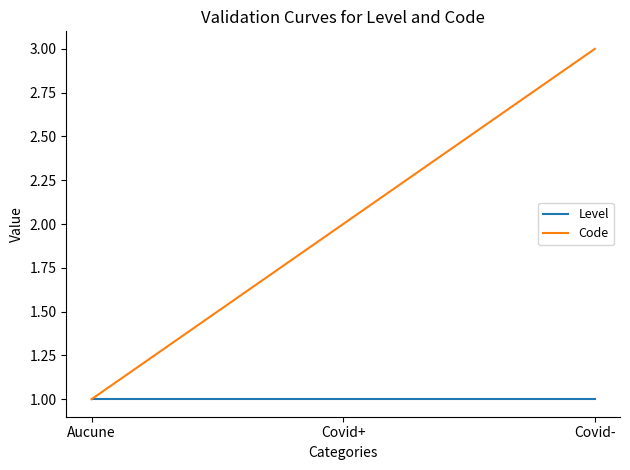

The Code series shows 2 at Covid+. True or false?

True